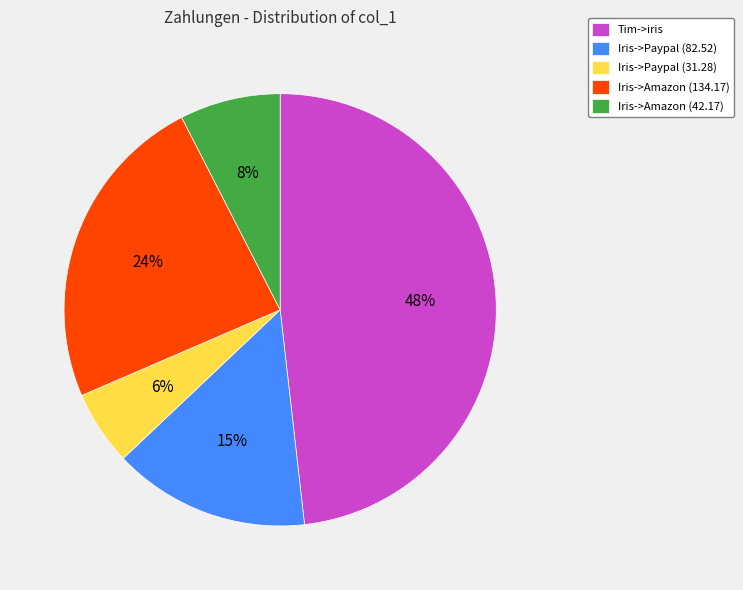

Do Tim->iris and Iris->Paypal (82.52) together represent more than half of the pie?

Yes